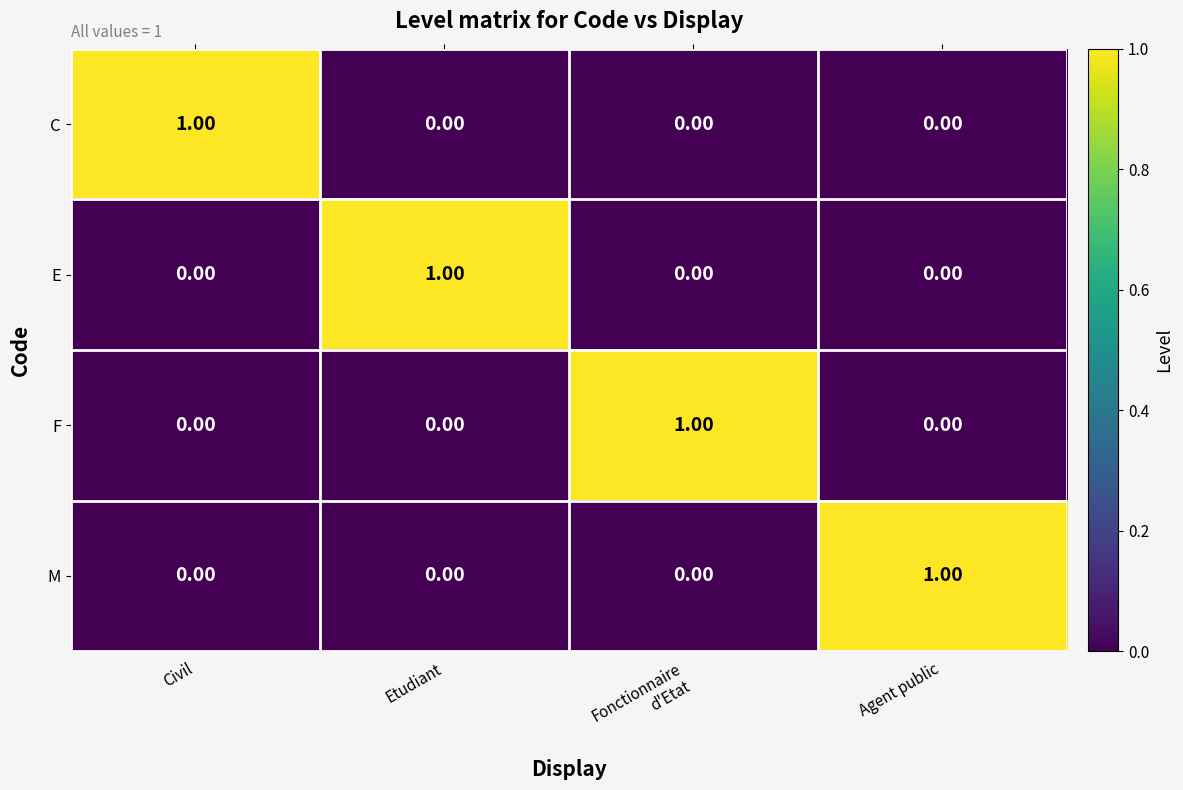

Is the value of E at Civil greater than the value of C at Civil?

No